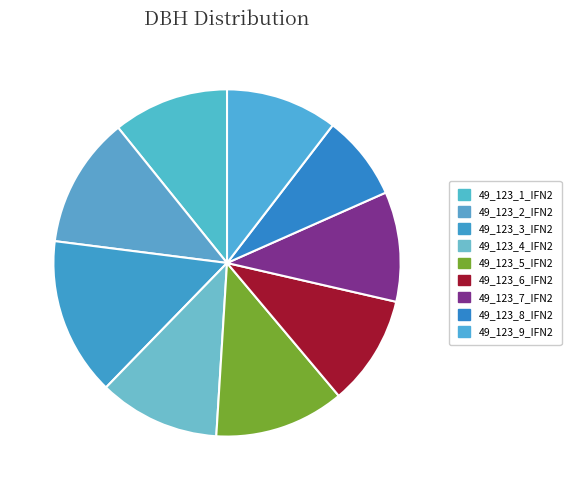

How many slices are in this pie chart?

9